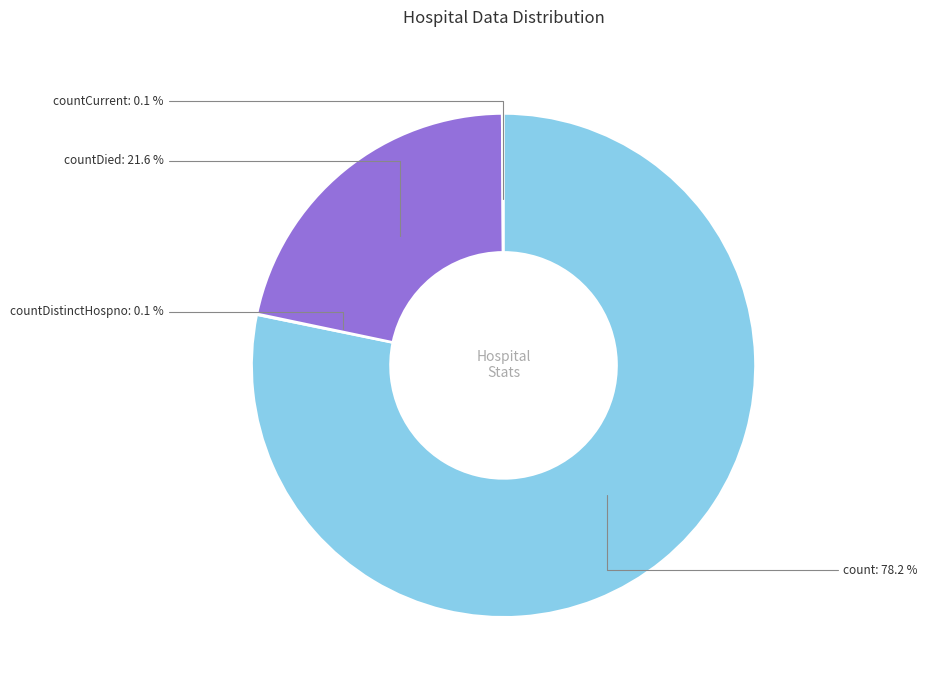

Is there any slice that represents more than half of the pie?

Yes